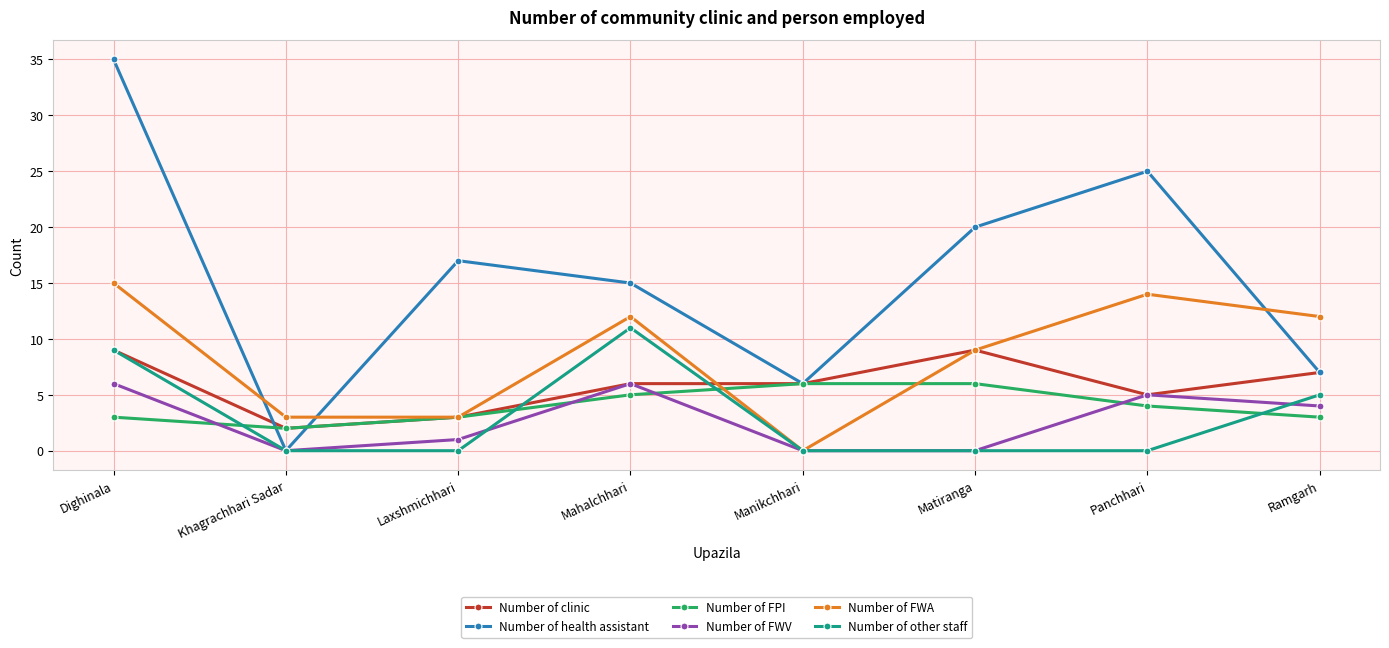

Reading left to right, extract all data points from this chart.

Number of clinic: Dighinala=9	Khagrachhari Sadar=2	Laxshmichhari=3	Mahalchhari=6	Manikchhari=6	Matiranga=9	Panchhari=5	Ramgarh=7
Number of health assistant: Dighinala=35	Khagrachhari Sadar=0	Laxshmichhari=17	Mahalchhari=15	Manikchhari=6	Matiranga=20	Panchhari=25	Ramgarh=7
Number of FPI: Dighinala=3	Khagrachhari Sadar=2	Laxshmichhari=3	Mahalchhari=5	Manikchhari=6	Matiranga=6	Panchhari=4	Ramgarh=3
Number of FWV: Dighinala=6	Khagrachhari Sadar=0	Laxshmichhari=1	Mahalchhari=6	Manikchhari=0	Matiranga=0	Panchhari=5	Ramgarh=4
Number of FWA: Dighinala=15	Khagrachhari Sadar=3	Laxshmichhari=3	Mahalchhari=12	Manikchhari=0	Matiranga=9	Panchhari=14	Ramgarh=12
Number of other staff: Dighinala=9	Khagrachhari Sadar=0	Laxshmichhari=0	Mahalchhari=11	Manikchhari=0	Matiranga=0	Panchhari=0	Ramgarh=5